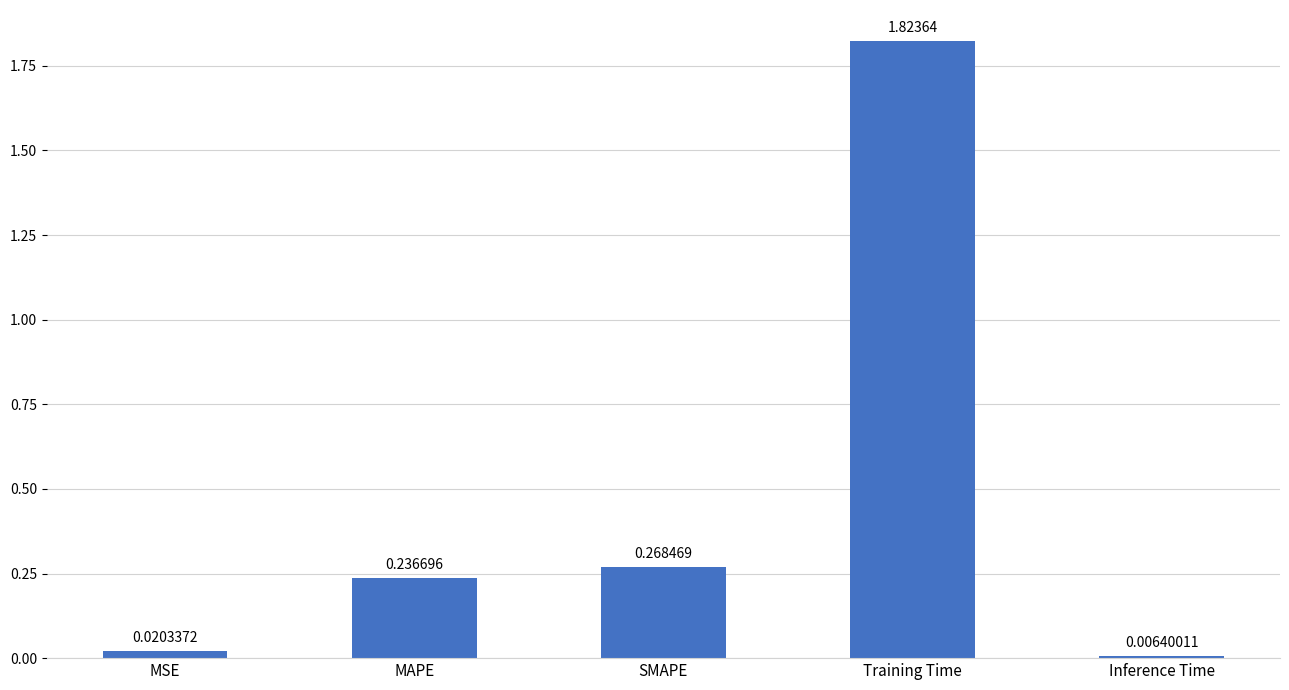

List the labels in order of value, smallest first.

Inference Time, MSE, MAPE, SMAPE, Training Time